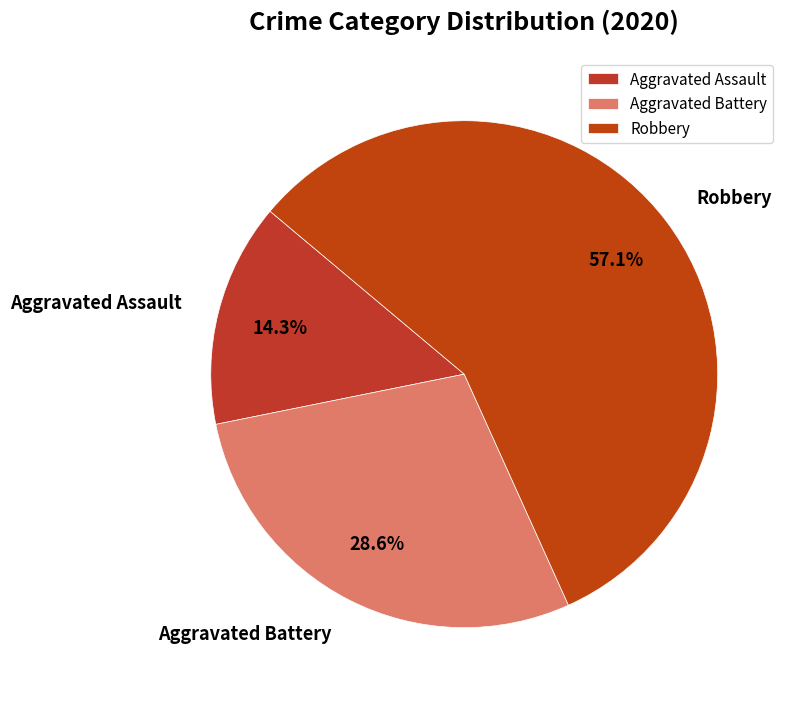

How many segments does this pie chart have?

3